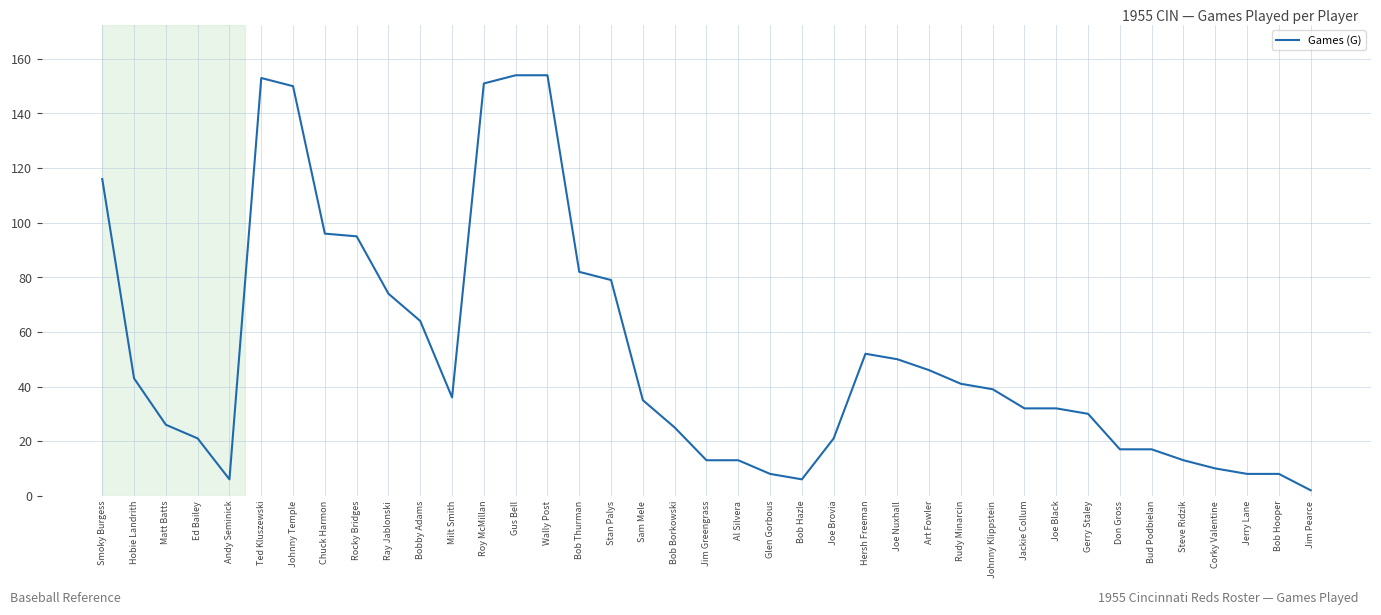

How many lines are shown in the chart?

1